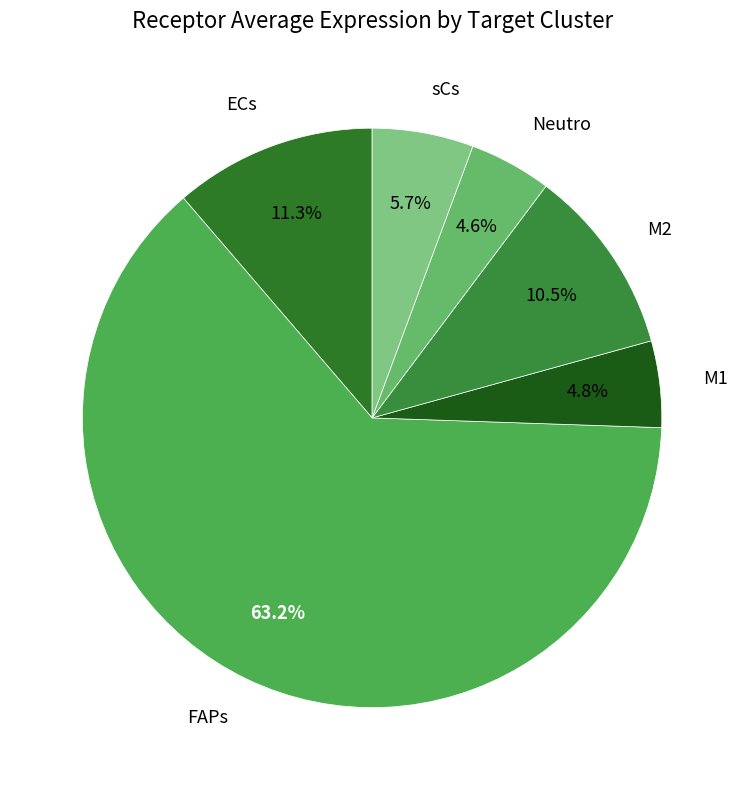

Is there any slice that represents more than half of the pie?

Yes